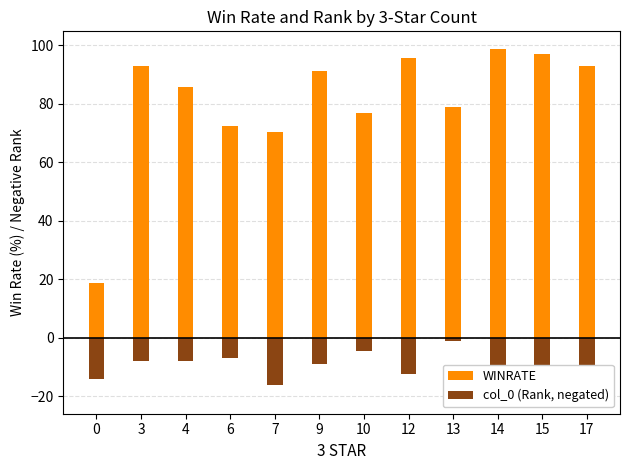

Reading left to right, transcribe all the data shown in this chart.

WINRATE: 18.6	92.9	85.8	72.6	70.6	91.3	76.8	95.7	79.0	98.9	97.1	93.1
col_0 (Rank, negated): -14.0	-8.0	-8.0	-7.0	-16.0	-9.0	-4.5	-12.3	-1.0	-11.0	-15.0	-20.0